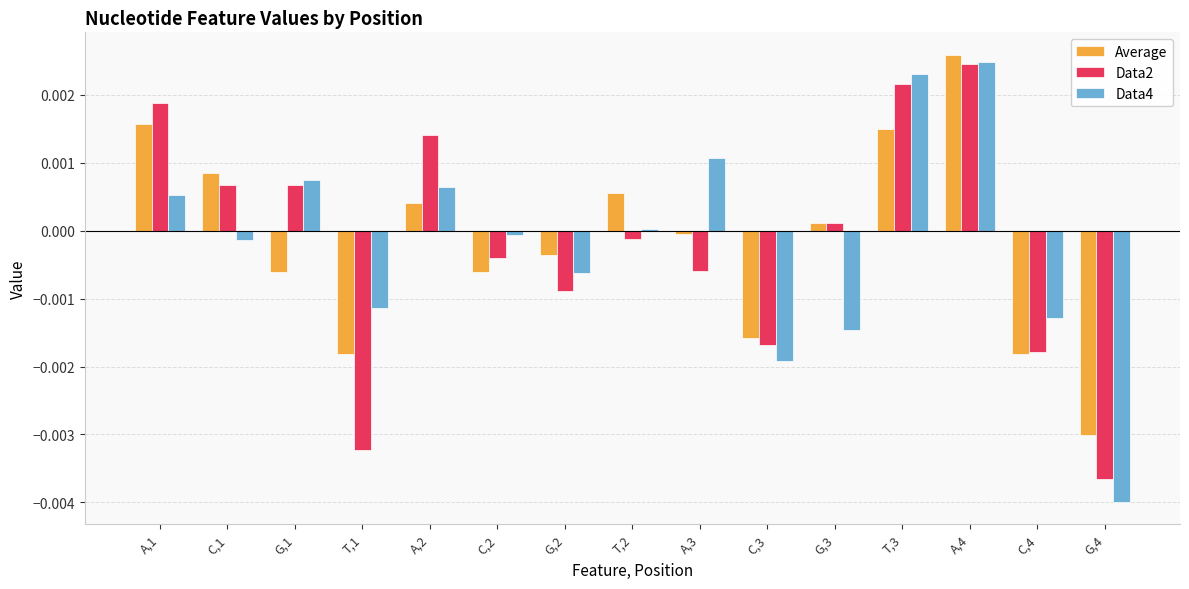

Between C,3 and G,3, which series saw the biggest shift?

Data2